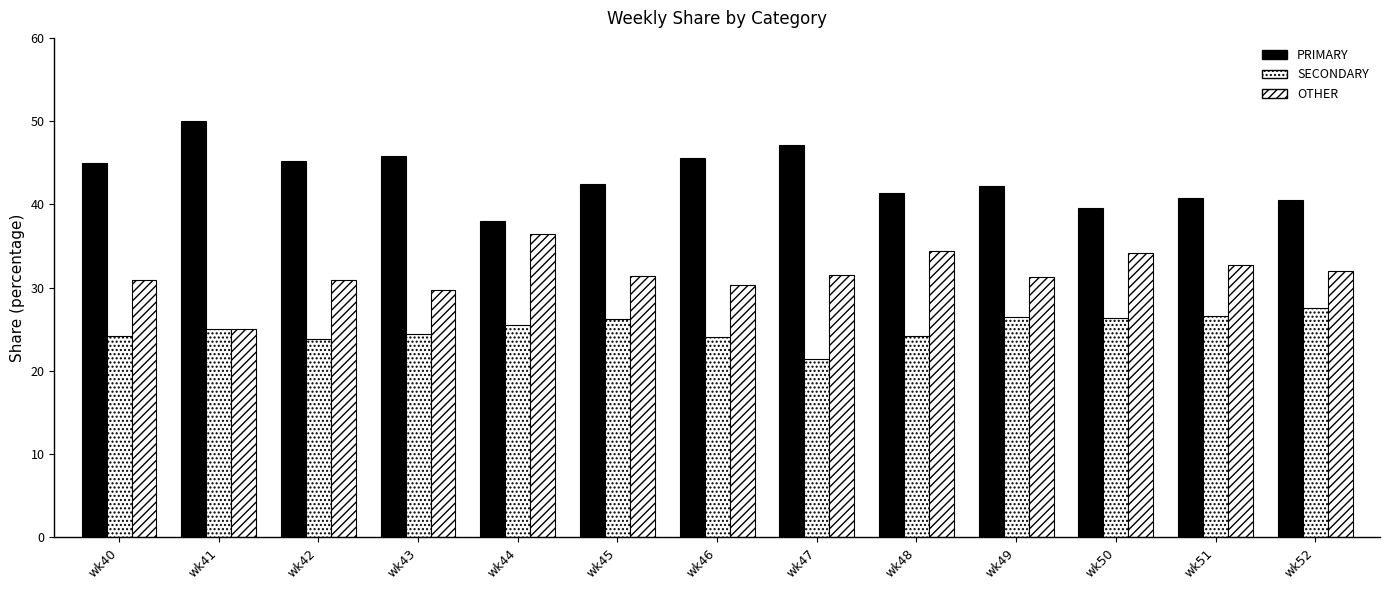

Between wk41 and wk46, which series saw the biggest shift?

OTHER